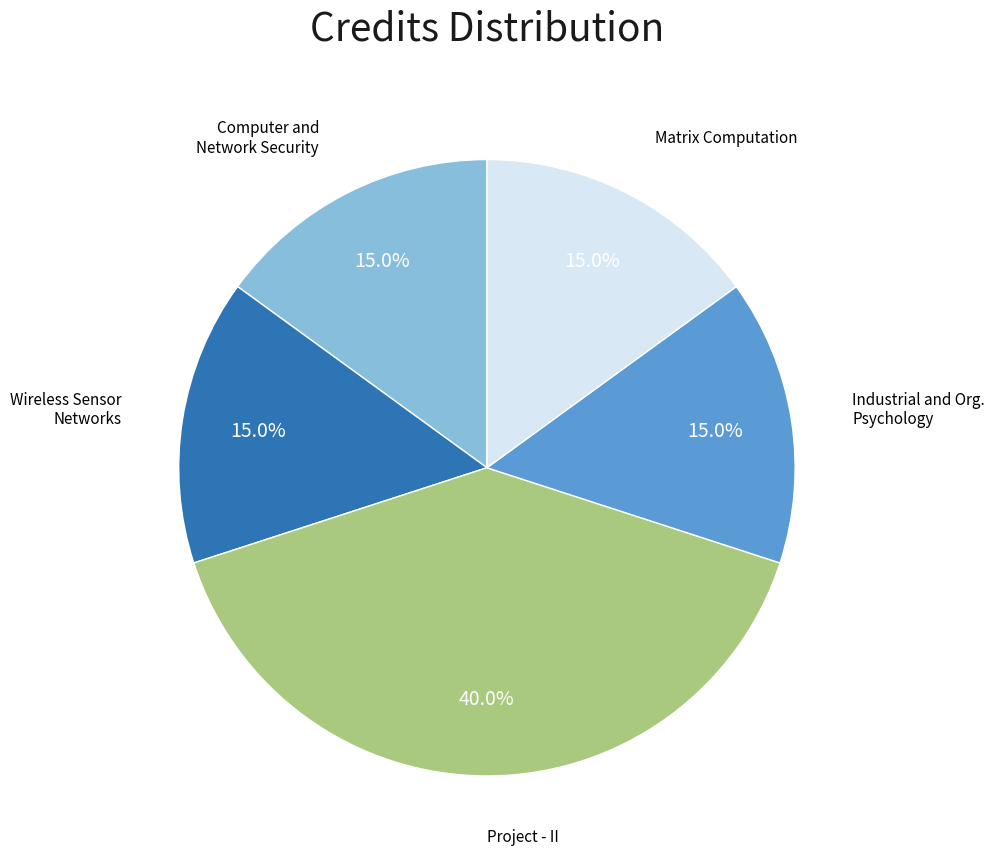

Is there any slice that represents more than half of the pie?

No